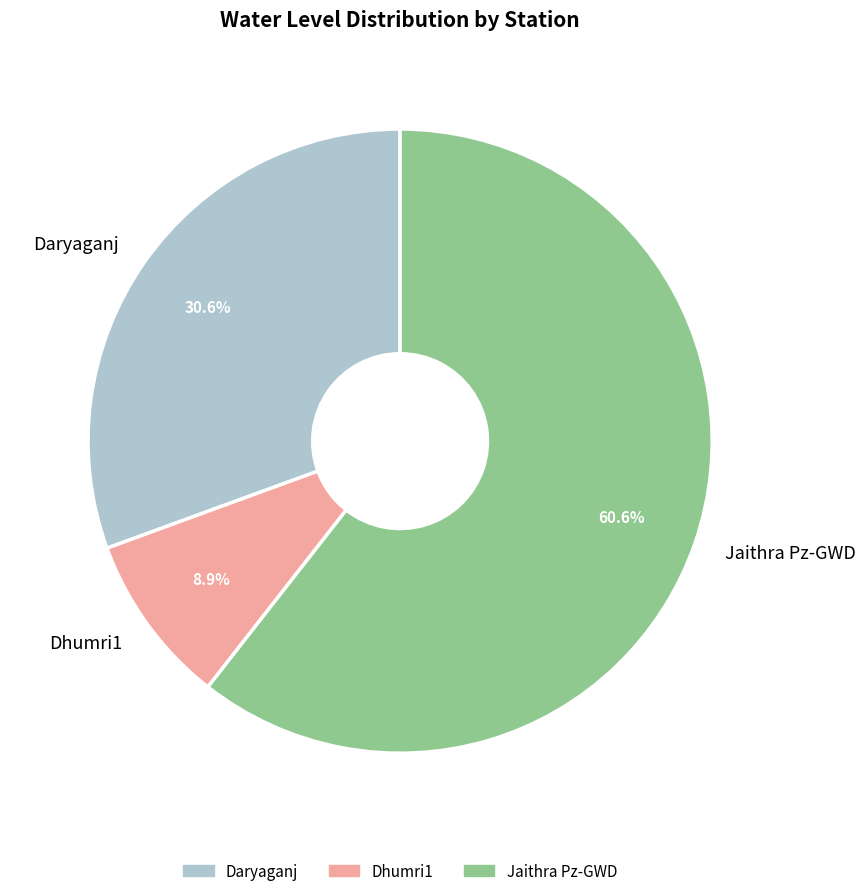

To the nearest percent, what is the average slice percentage?

33%